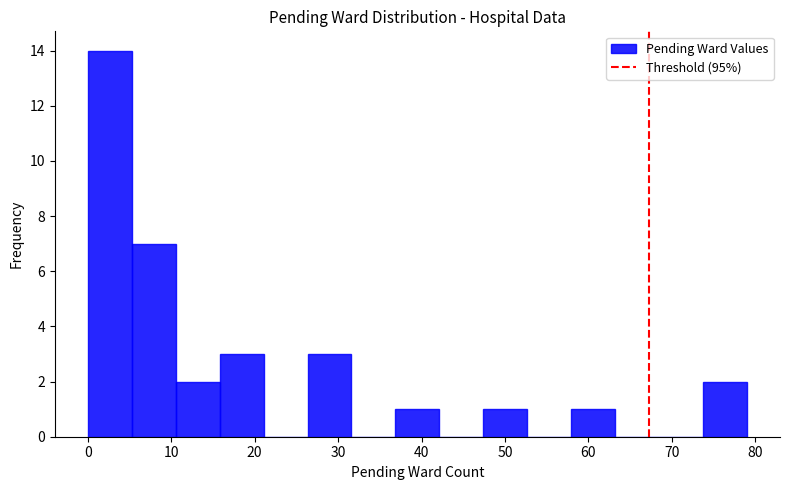

Reading left to right, transcribe this chart: for each bar, give the range it covers on the x-axis and its height. Neither the bar edges nor the heights are printed on the chart, so give them approximately, as read against the axes.

0 to 5: 14
5 to 11: 7
11 to 16: 2
16 to 21: 3
21 to 26: 0
26 to 32: 3
32 to 37: 0
37 to 42: 1
42 to 47: 0
47 to 53: 1
53 to 58: 0
58 to 63: 1
63 to 68: 0
68 to 74: 0
74 to 79: 2